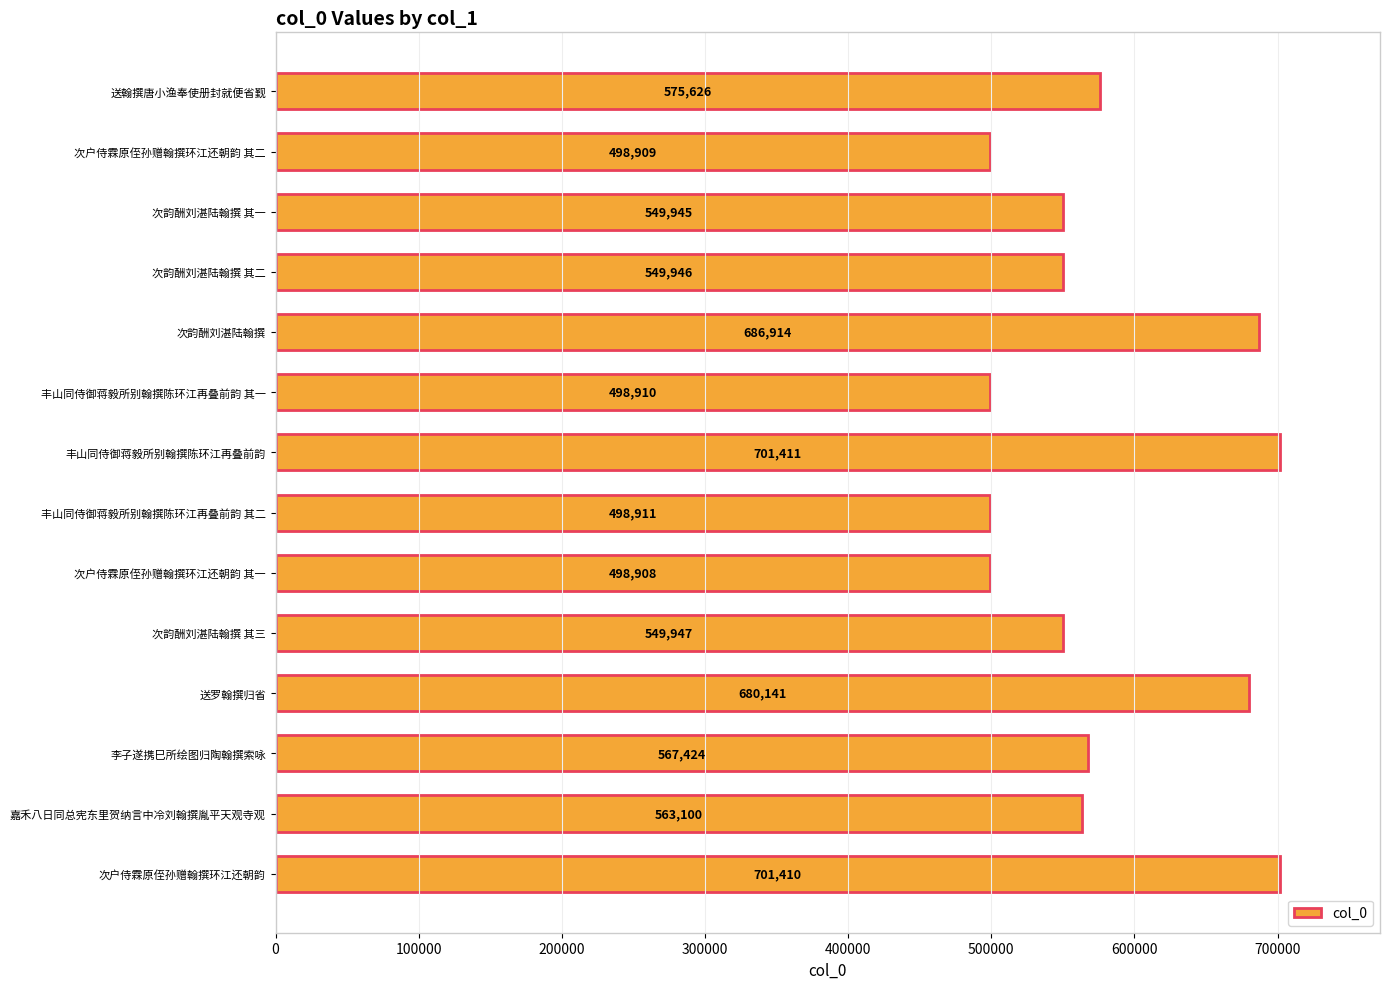

How many values are below 563100?

7